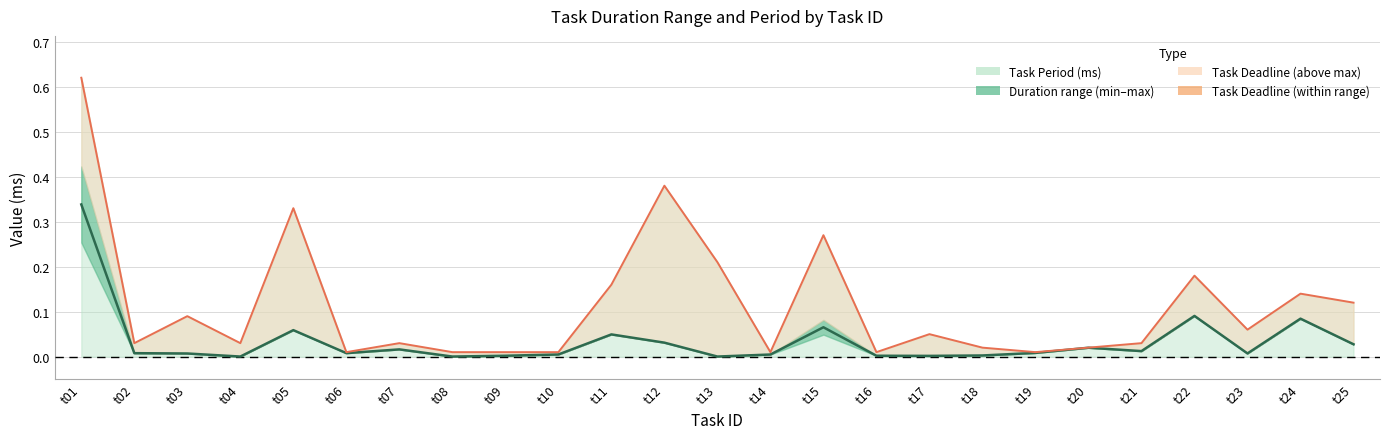

True or false: Task Period center has more than 1 points higher than both neighbors.

True